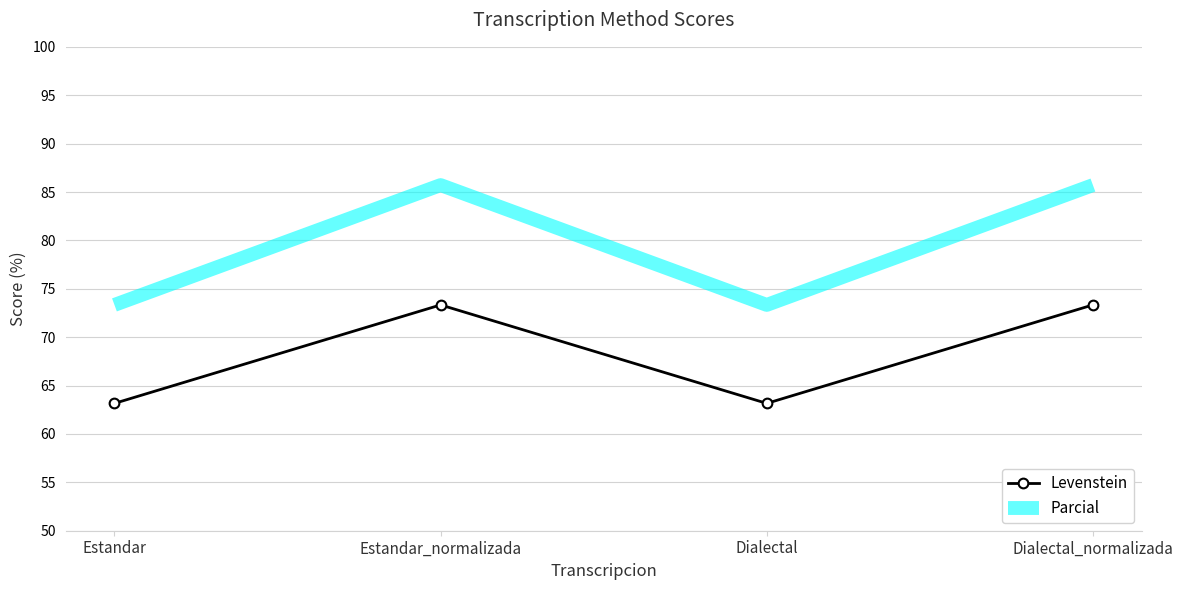

At which category does Levenstein reach its first local valley?

Dialectal